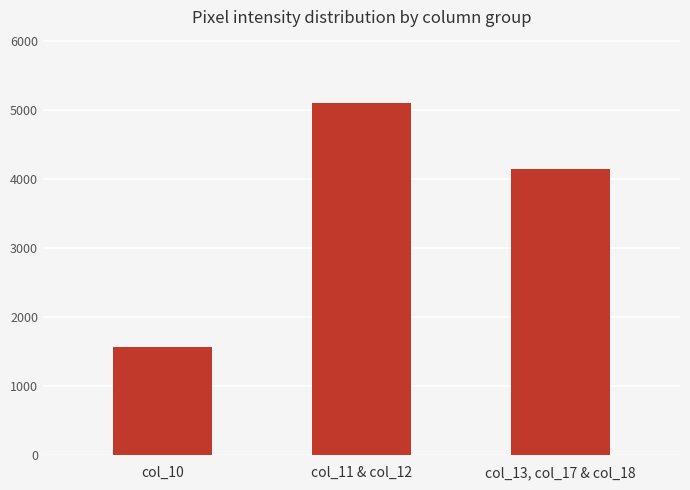

What is the value of the 3rd bar from the left?

4144